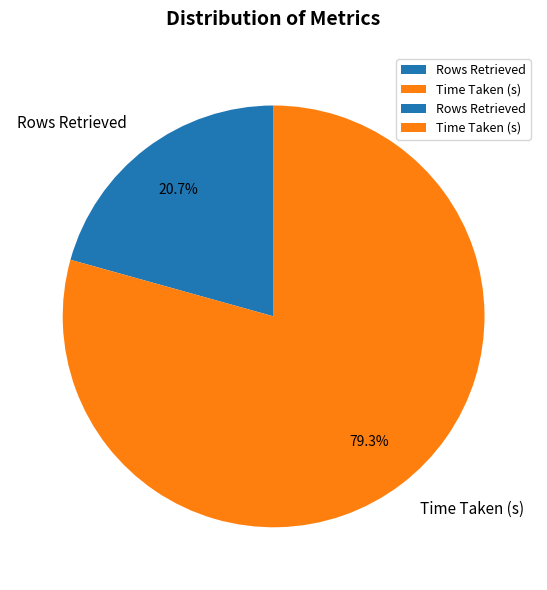

Which slice represents more than half of the pie?

Time Taken (s)